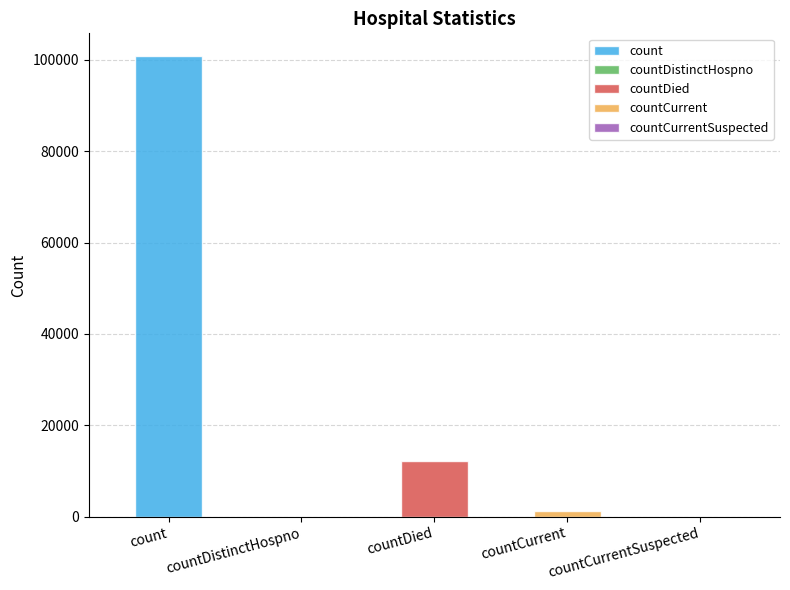

How many data points are less than 1272?

2